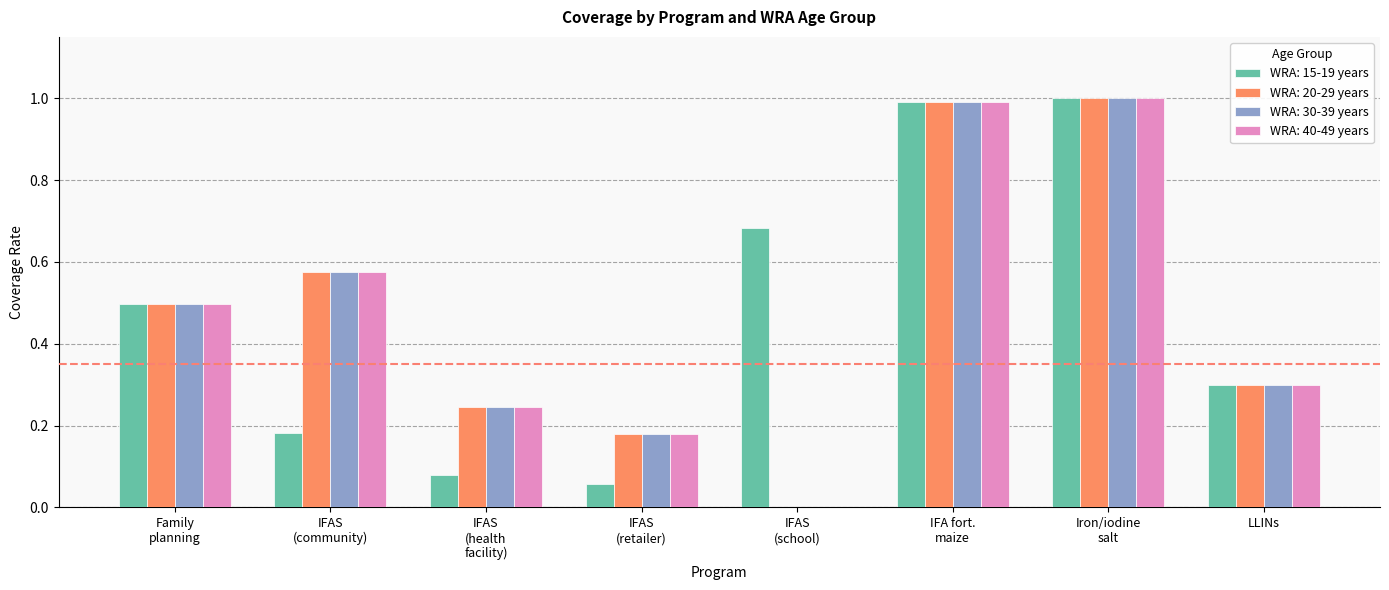

What is the sum of all WRA: 30-39 years values?

3.8